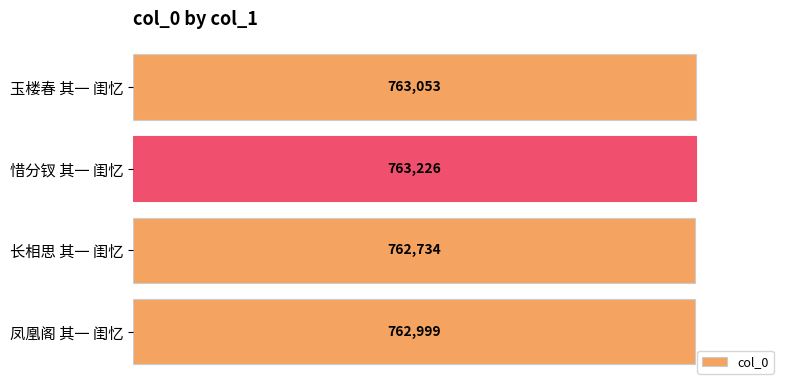

Which label corresponds to the largest value in the chart?

惜分钗 其一 闺忆